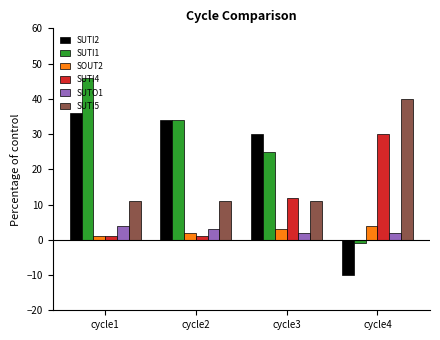

What is the lowest value of the SUTI1 series?

-1